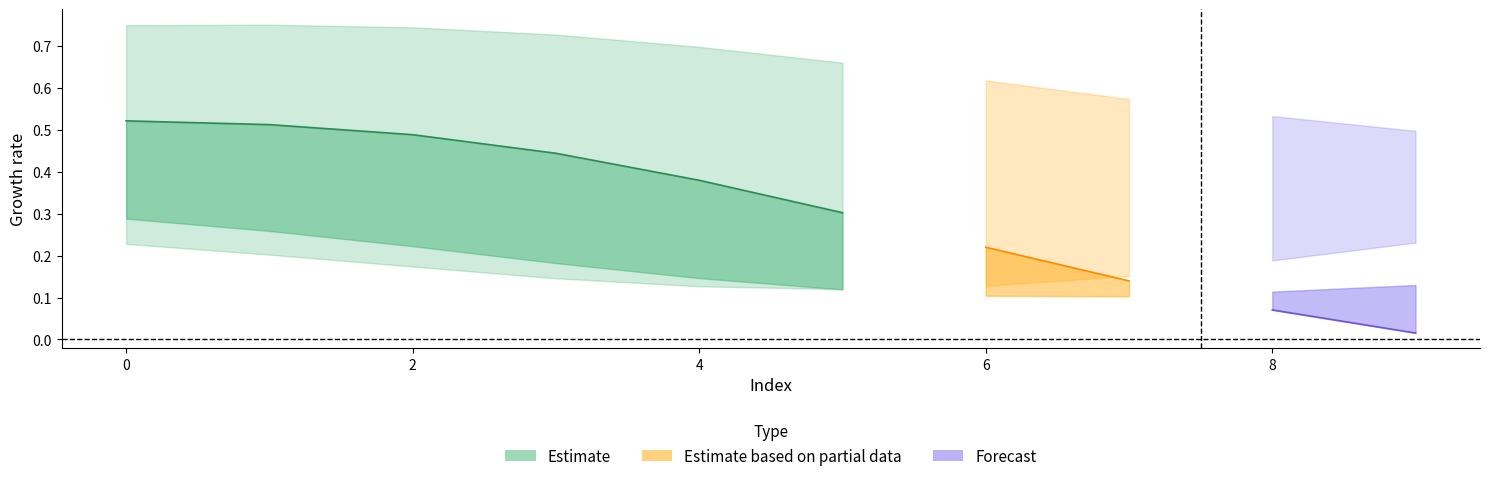

How many lines are shown in the chart?

5